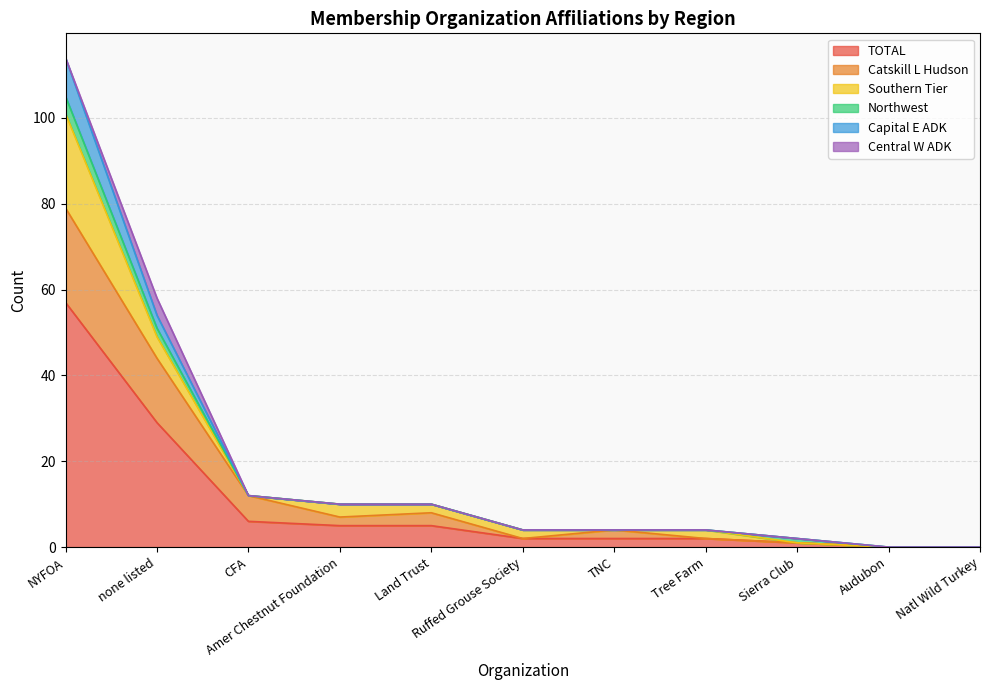

How many lines are shown in the chart?

6